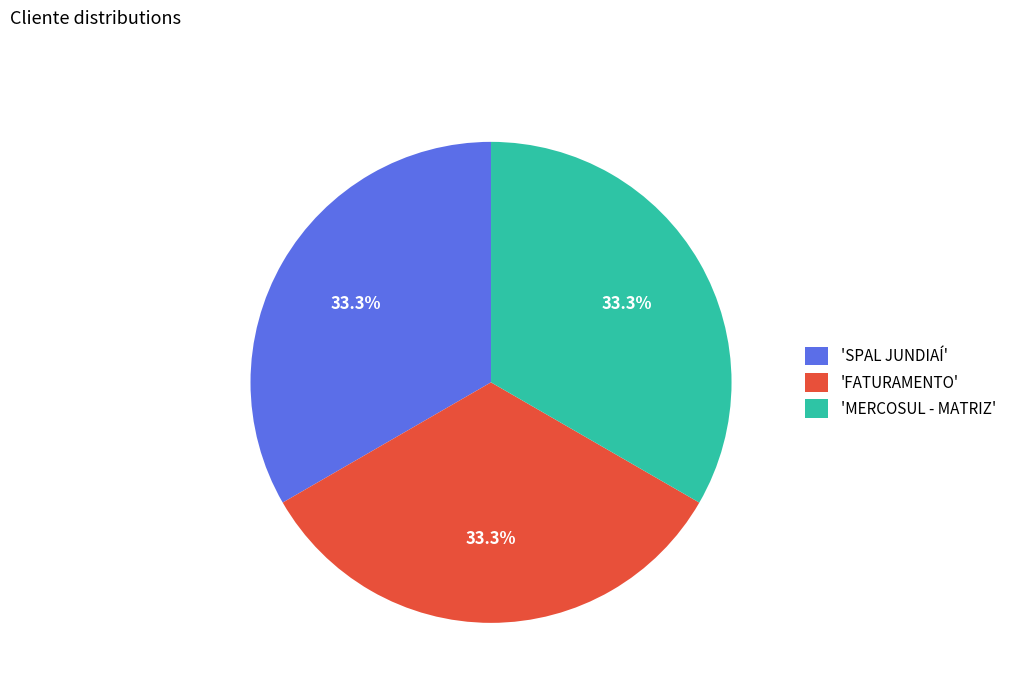

Is there a majority slice in this chart?

No